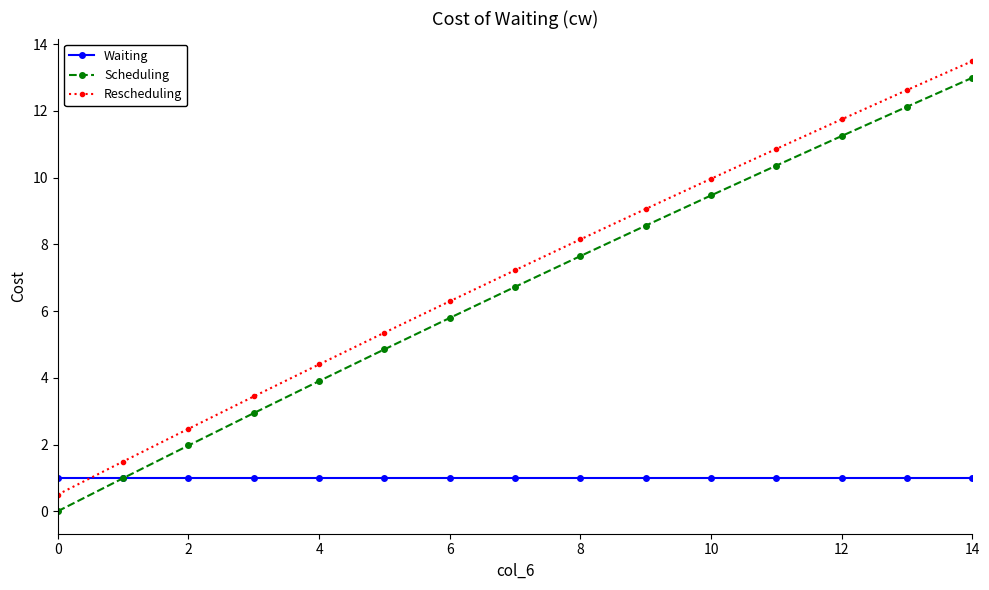

After their last crossing, which series has the higher values: Scheduling or Waiting?

Scheduling